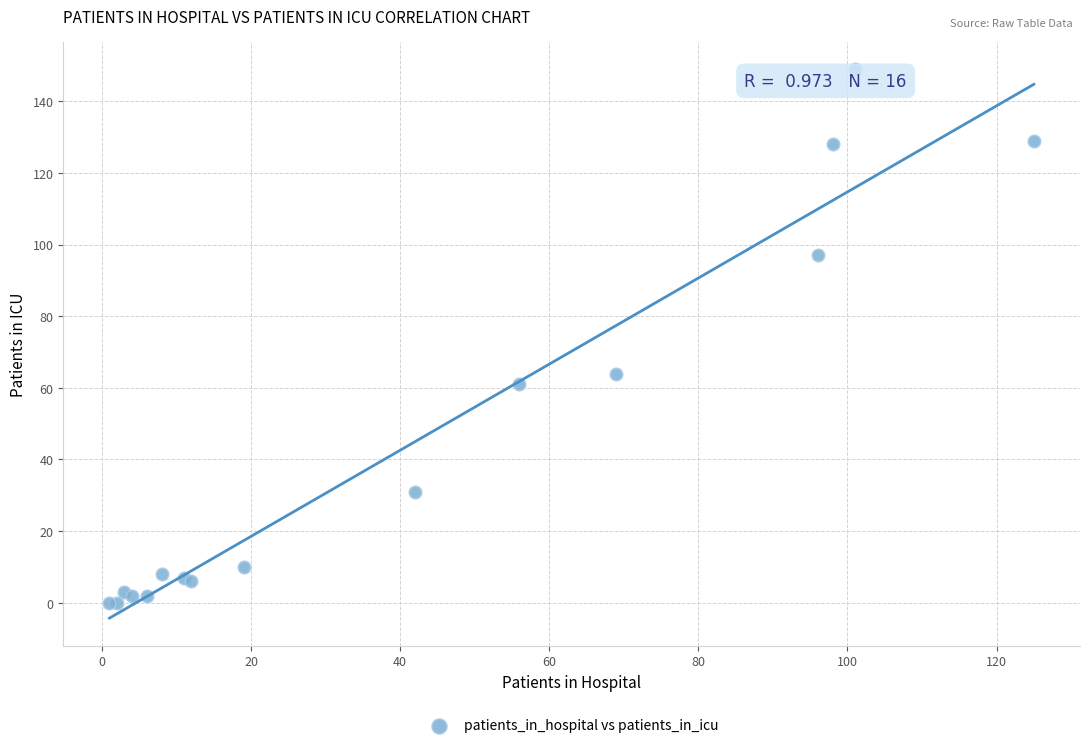

What Y value in the scatter plot is closest to 74?

64